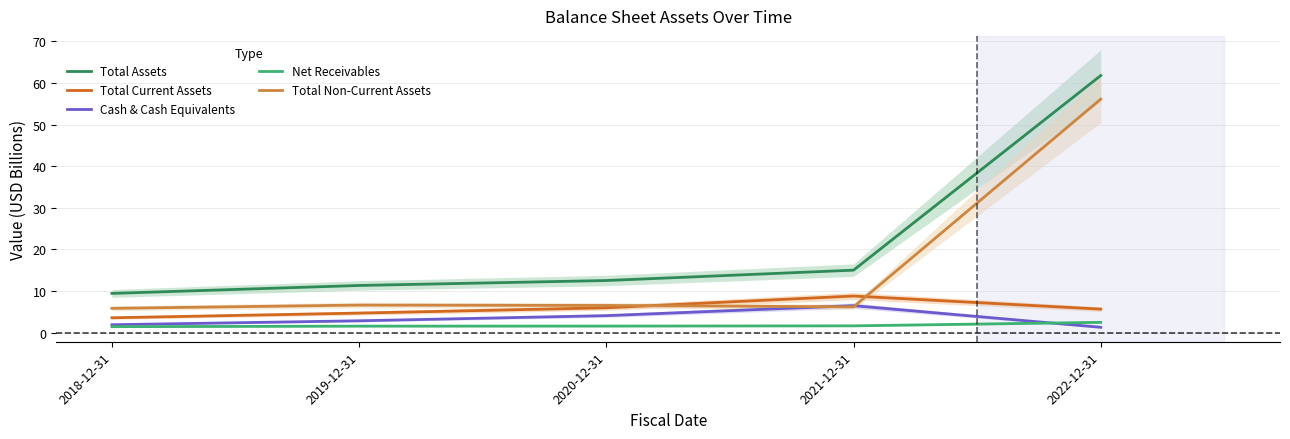

The Total Non-Current Assets series shows 6.5 at 2020-12-31. True or false?

True